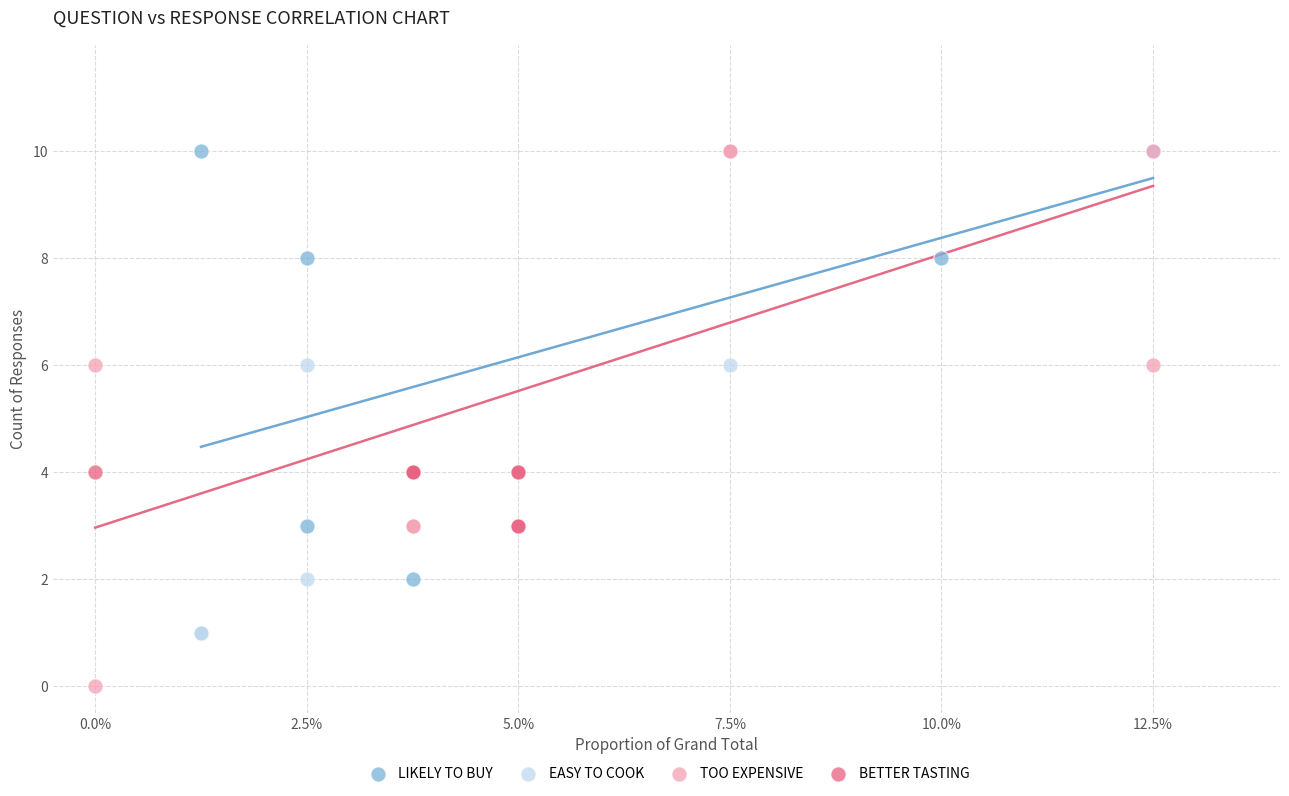

What are all the series names shown in the legend?

LIKELY TO BUY, EASY TO COOK, TOO EXPENSIVE, BETTER TASTING